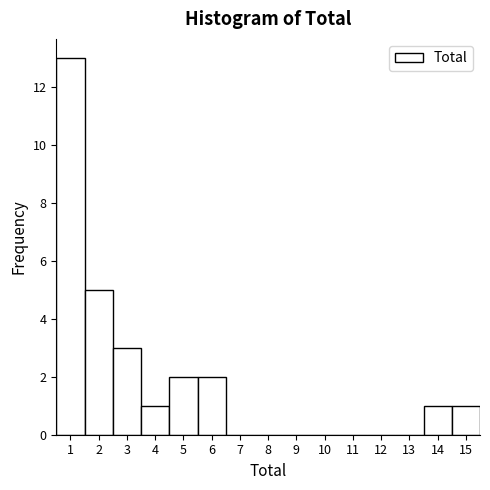

Reading left to right, list every bar in this chart as the range it spans on the x-axis followed by its height. The values are not printed on the chart, so give them approximately, as read against the axis.

0.5 to 1.5: 13
1.5 to 2.5: 5
2.5 to 3.5: 3
3.5 to 4.5: 1
4.5 to 5.5: 2
5.5 to 6.5: 2
6.5 to 7.5: 0
7.5 to 8.5: 0
8.5 to 9.5: 0
9.5 to 10.5: 0
10.5 to 11.5: 0
11.5 to 12.5: 0
12.5 to 13.5: 0
13.5 to 14.5: 1
14.5 to 15.5: 1